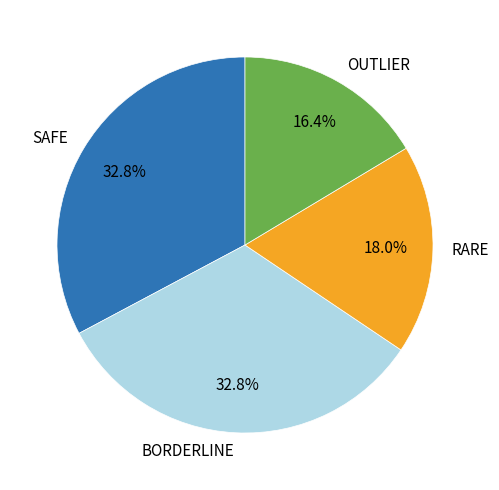

Count the number of slices in the pie.

4